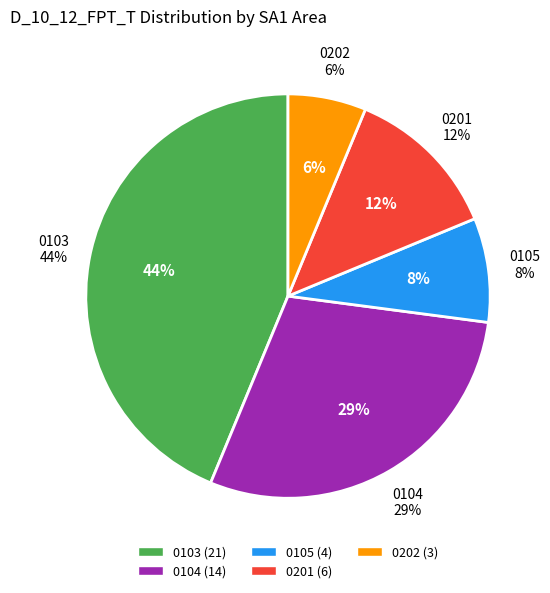

Approximately how many times larger is the value at 90101100104 compared to 90101100105?

3.5